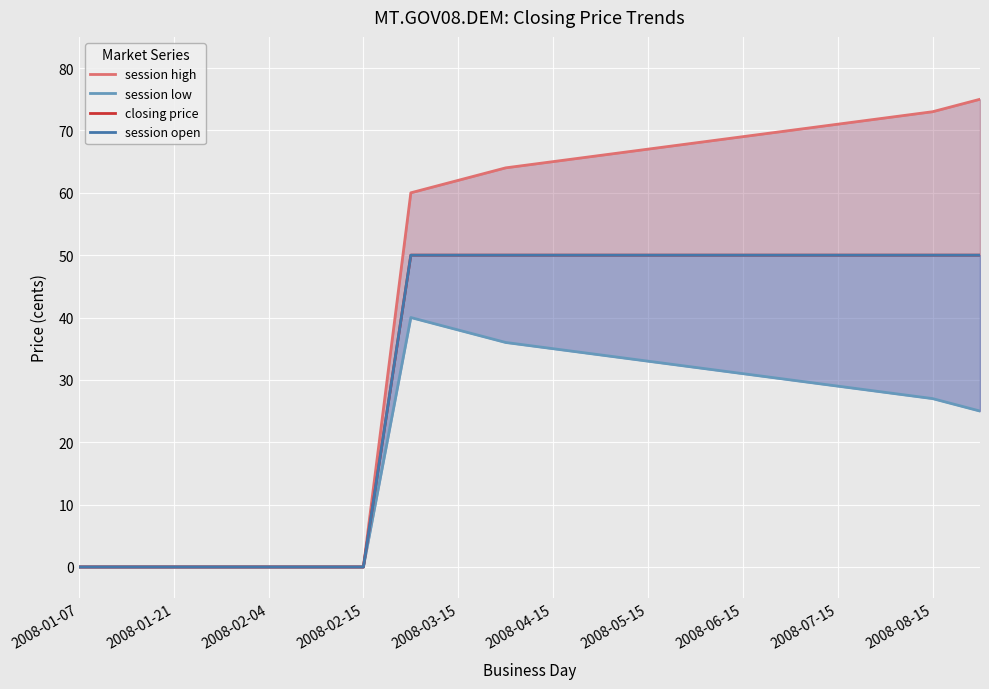

Read the closing price value at 2008-06-15.

50